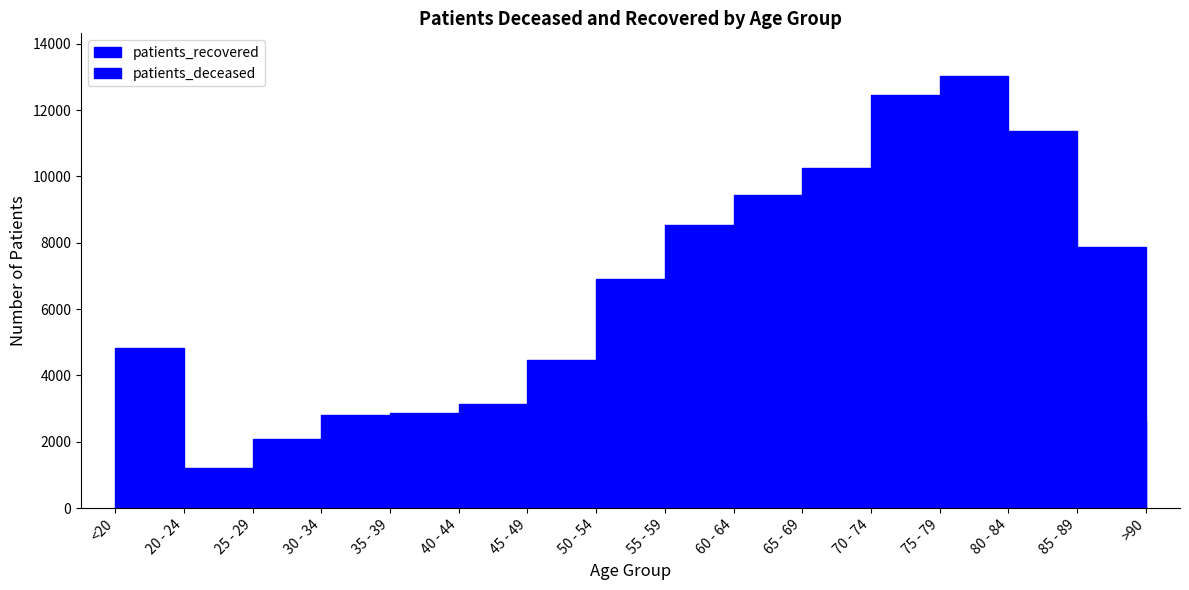

At which label is patients_deceased closest to 1671?

70 - 74